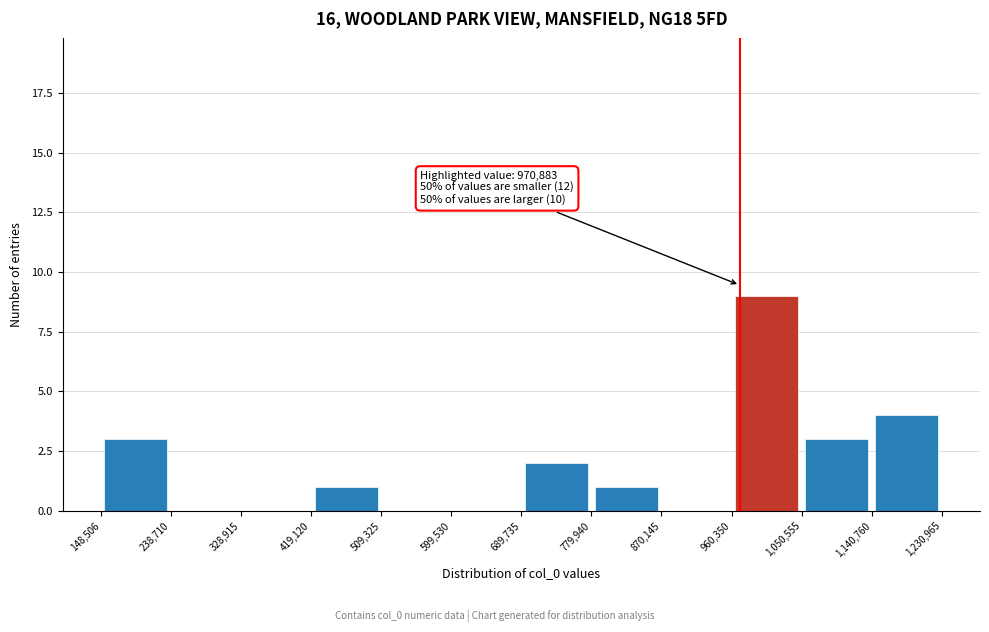

Which range on the x-axis has the tallest bar?

960,350 to 1,050,555